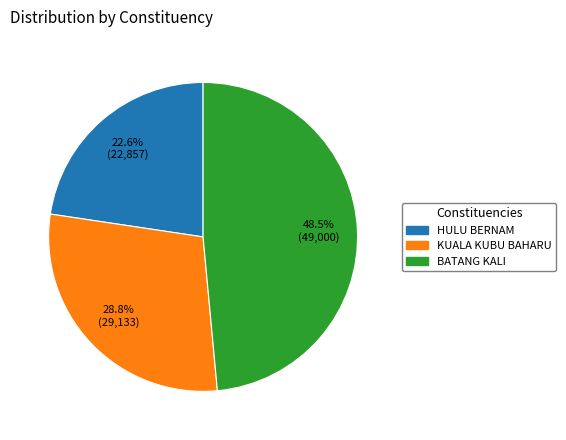

What percentage is NOT represented by BATANG KALI?

51.5%